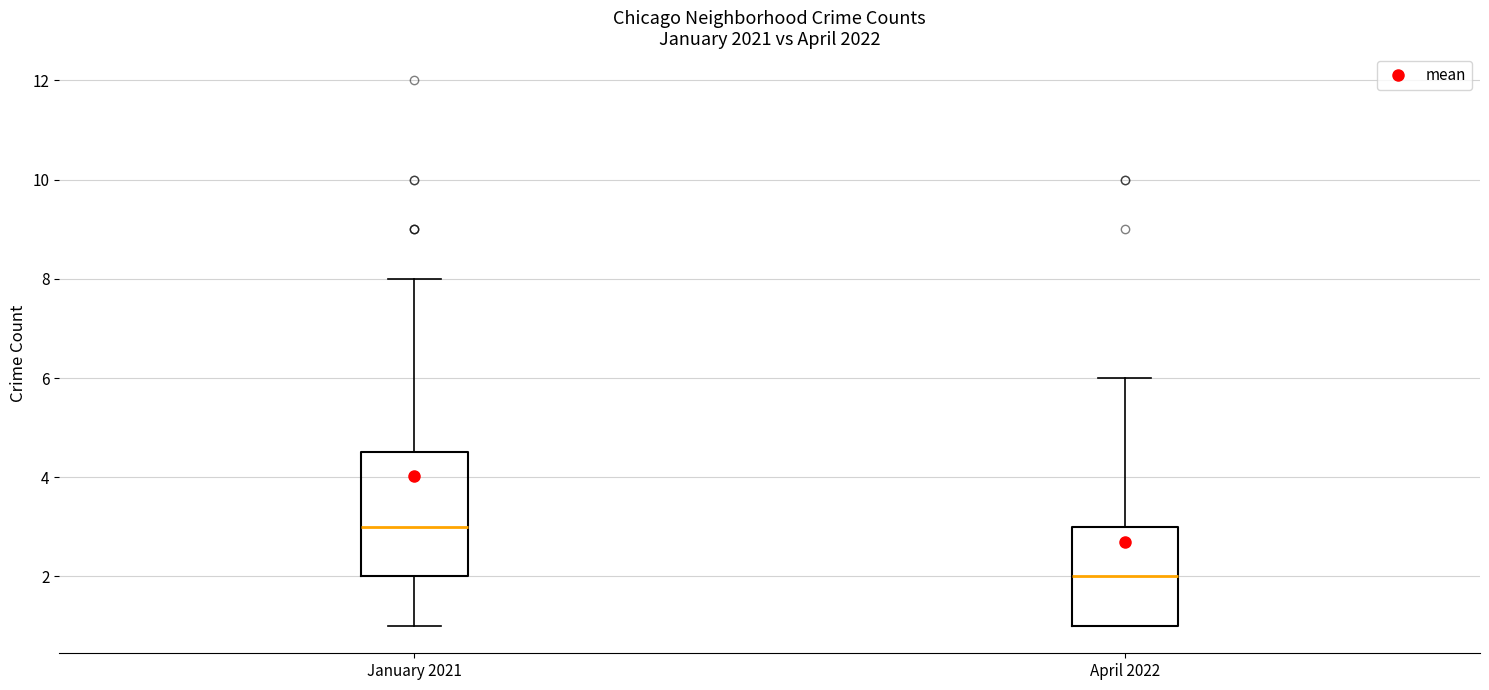

Which box's median line is the lowest?

April 2022